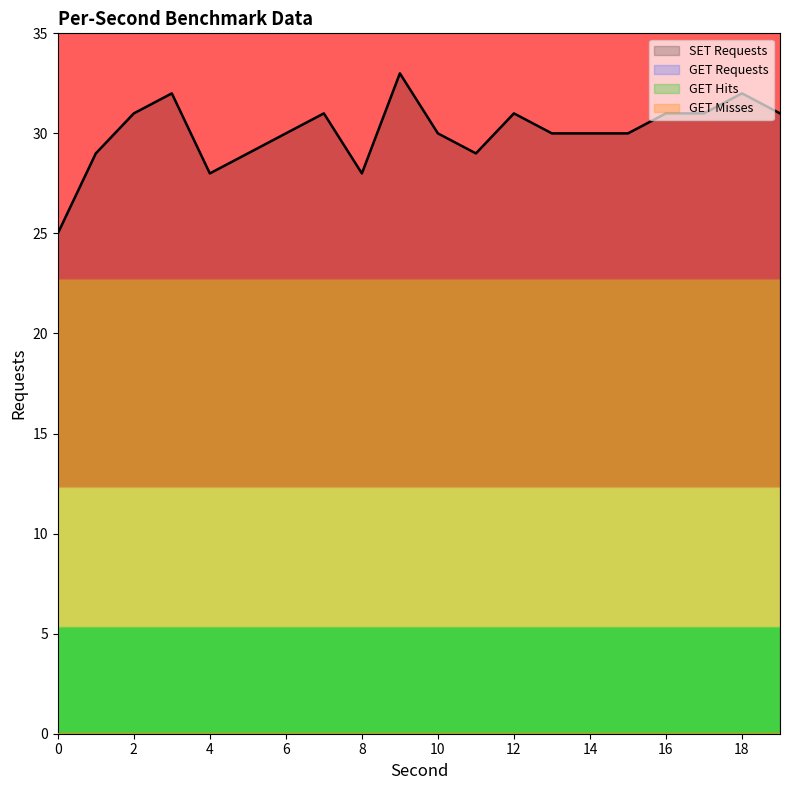

Does the chart display data point markers on the line(s)?

No